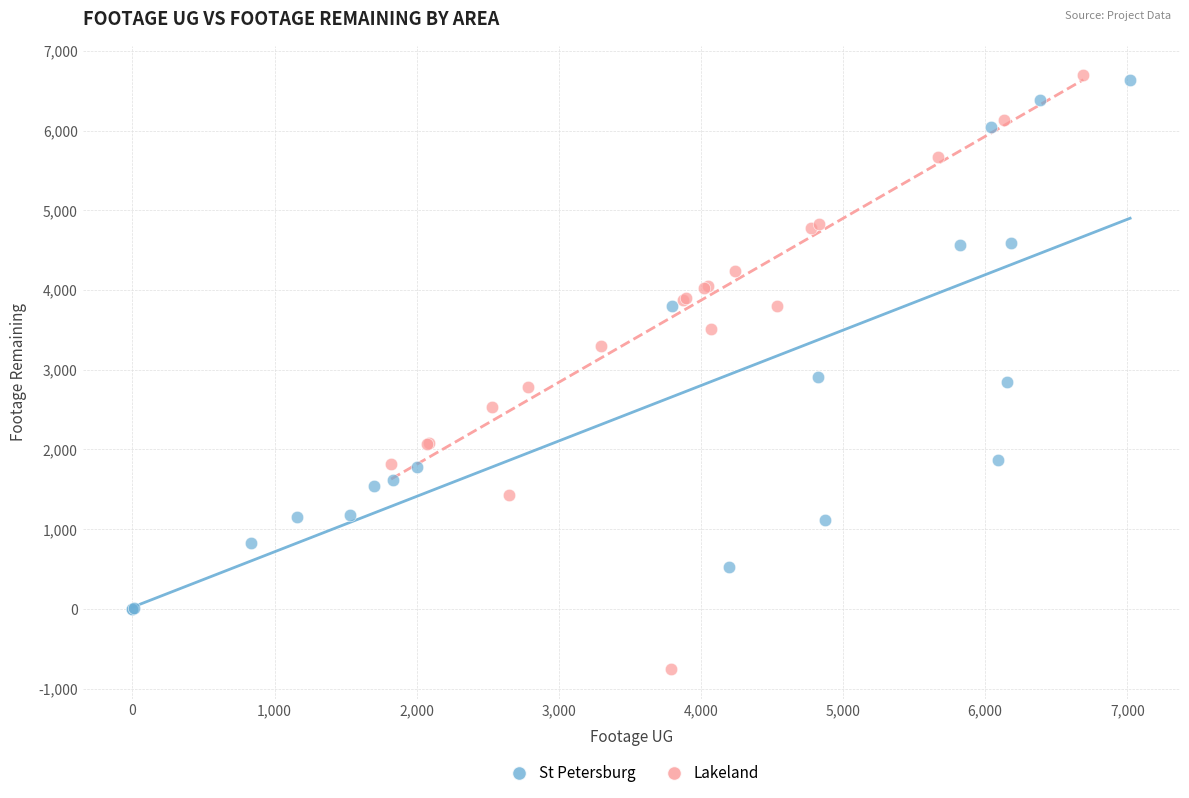

Which series contains the lowest Y value?

Lakeland